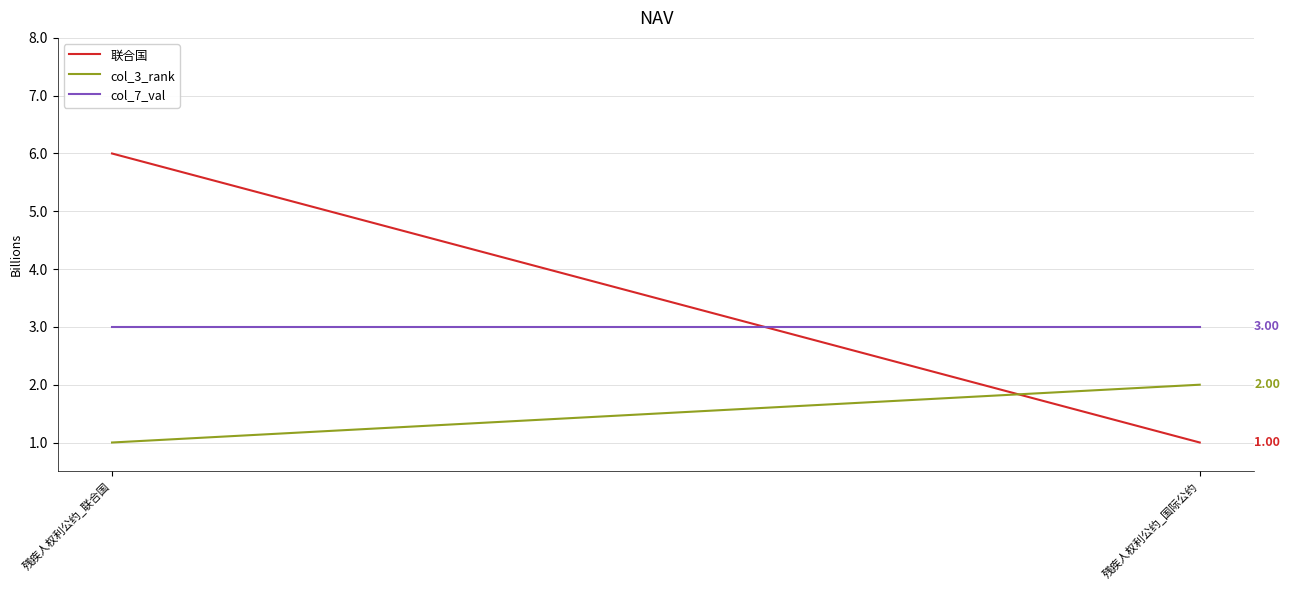

Reading right to left, what are all the values shown in this chart?

联合国: 1	6
col_3_rank: 2	1
col_7_val: 3	3